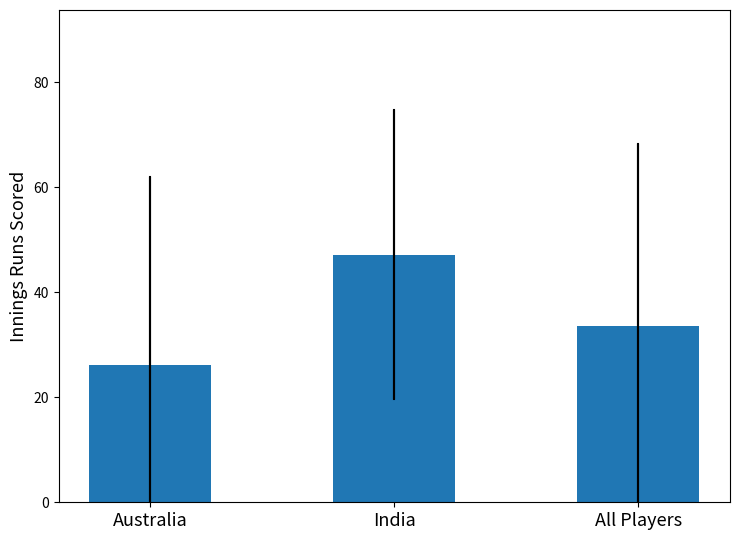

How many distinct data groups are displayed?

1